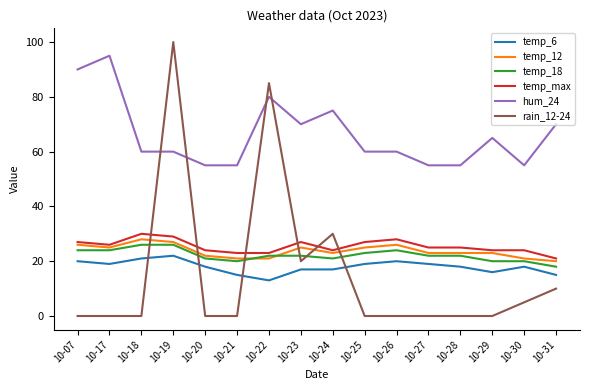

Count the number of categories in the chart.

16